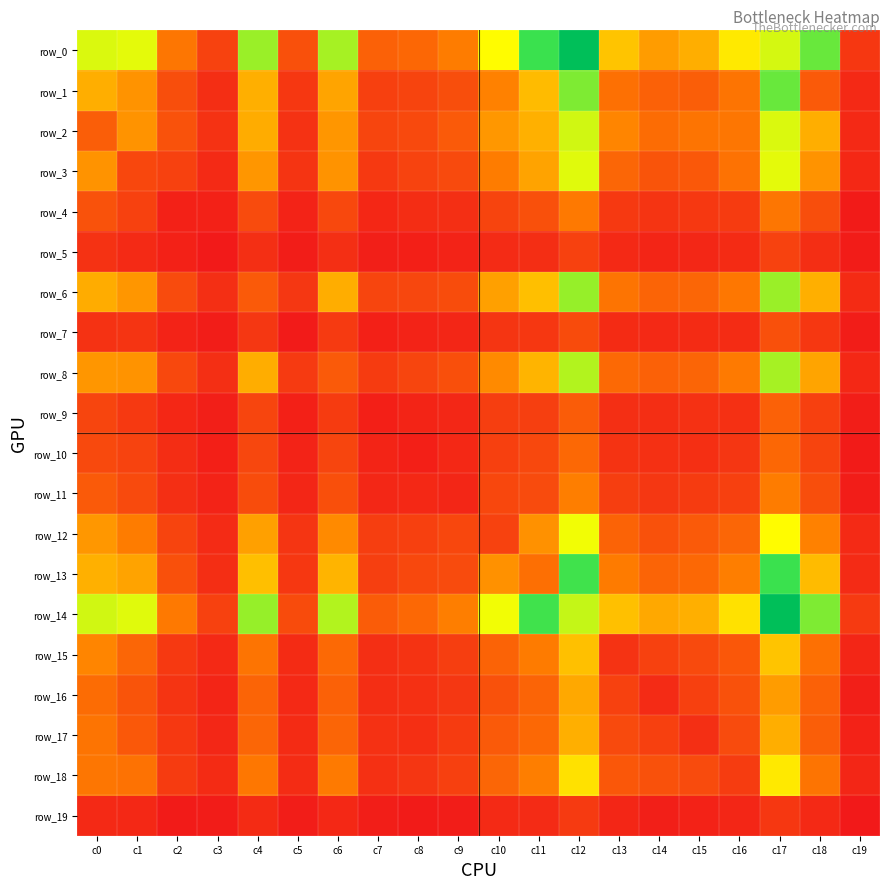

At how many categories does at least one series exceed 223?

17